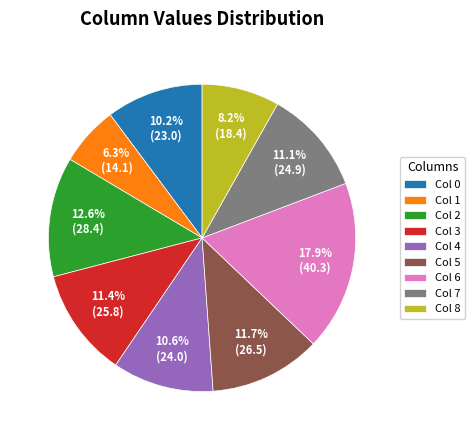

Which category has the biggest portion of the pie?

Col 6